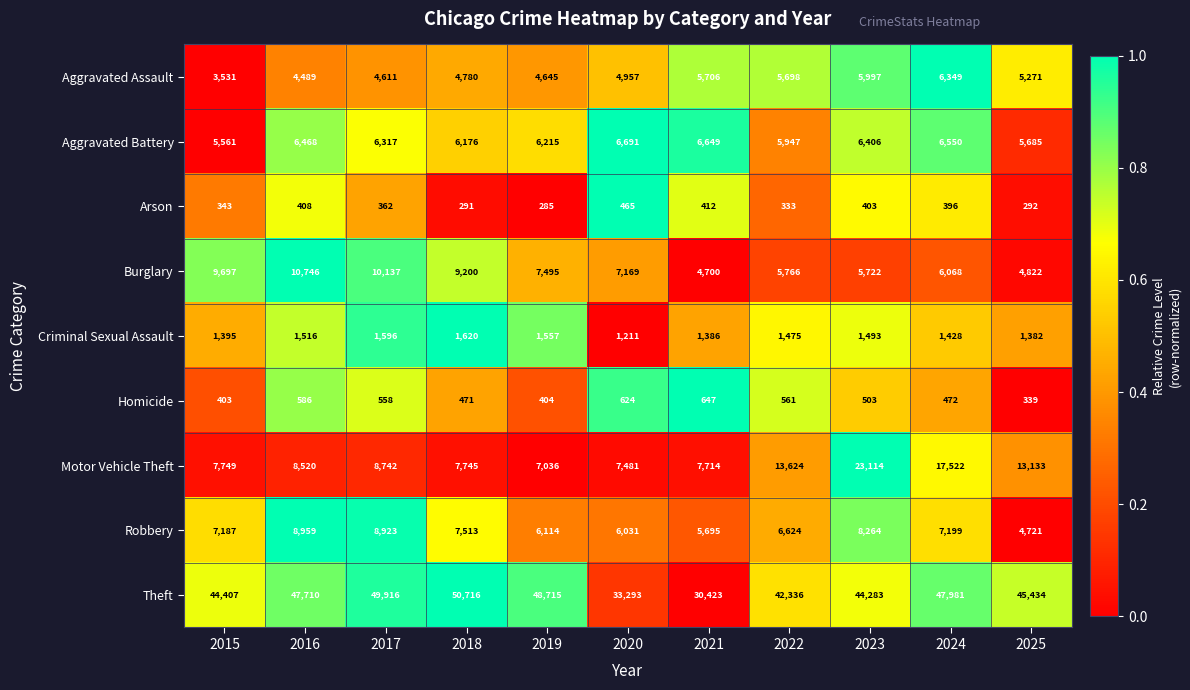

What is the total value across all series at 2022?

82364